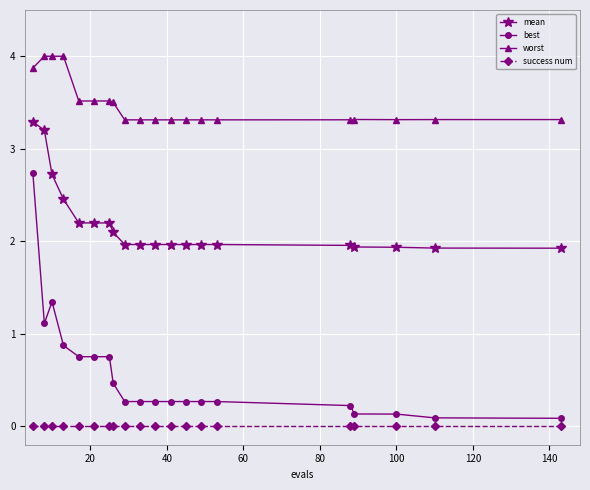

What is the maximum value for best?

2.7